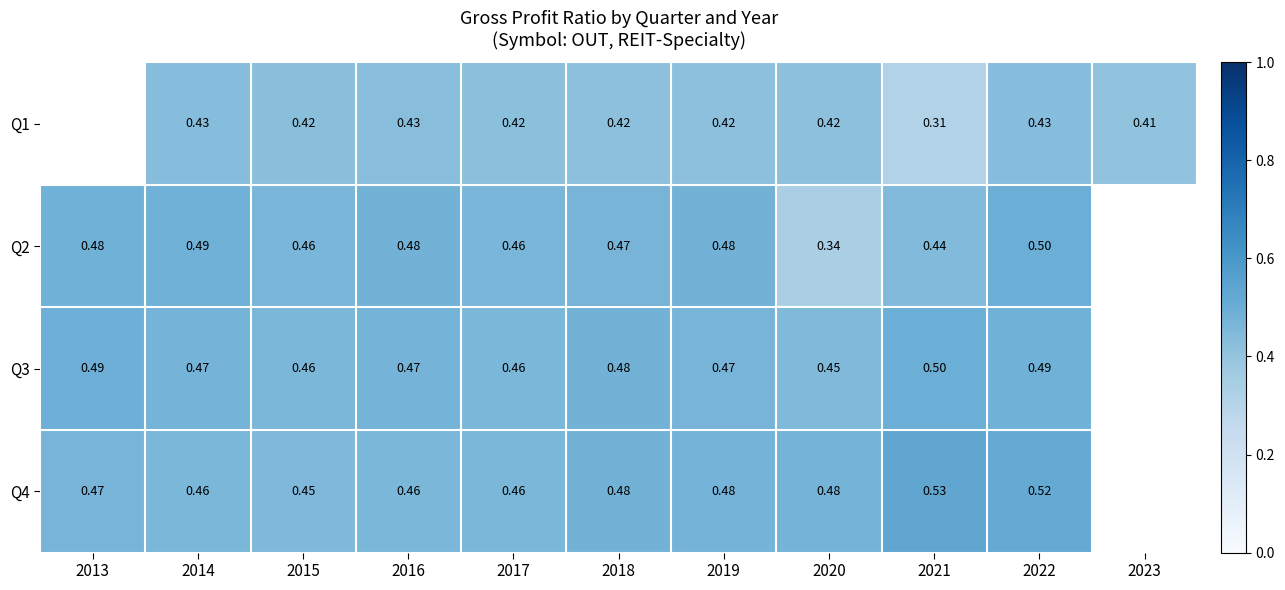

Is the value of Q4 at 2020 greater than the value of Q2 at 2022?

No